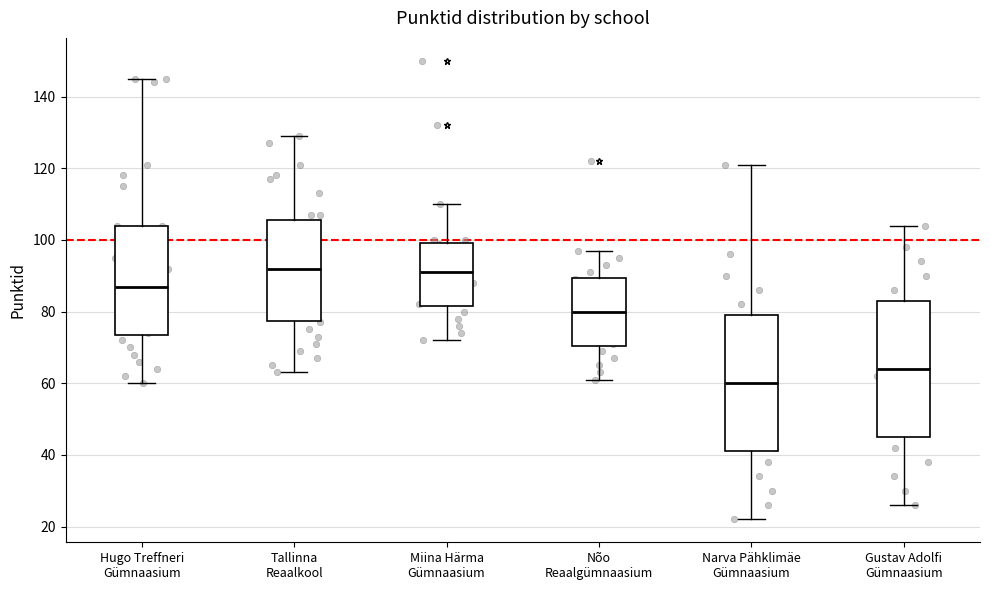

Reading left to right, transcribe this box plot: for each box, give where its median line is, the range the box spans, and where its two whiskers end, as read against the y-axis. The values are not printed on the chart, so give them approximately, as read against the axis.

Hugo Treffneri Gümnaasium: median 88, box 74 to 104, whiskers 60 to 146
Tallinna Reaalkool: median 92, box 78 to 106, whiskers 64 to 130
Miina Härma Gümnaasium: median 92, box 82 to 100, whiskers 72 to 110
Nõo Reaalgümnaasium: median 80, box 70 to 90, whiskers 62 to 98
Narva Pähklimäe Gümnaasium: median 60, box 42 to 80, whiskers 22 to 122
Gustav Adolfi Gümnaasium: median 64, box 46 to 84, whiskers 26 to 104